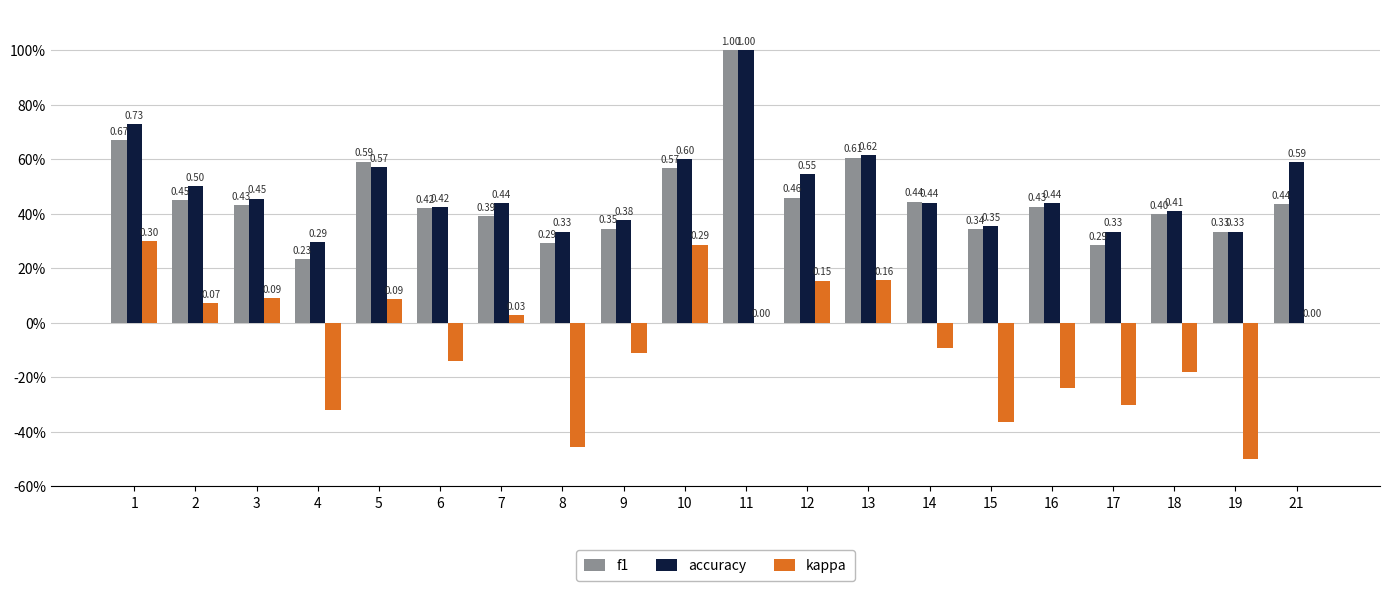

What is the sum of the f1 values at 17 and 4?

0.5